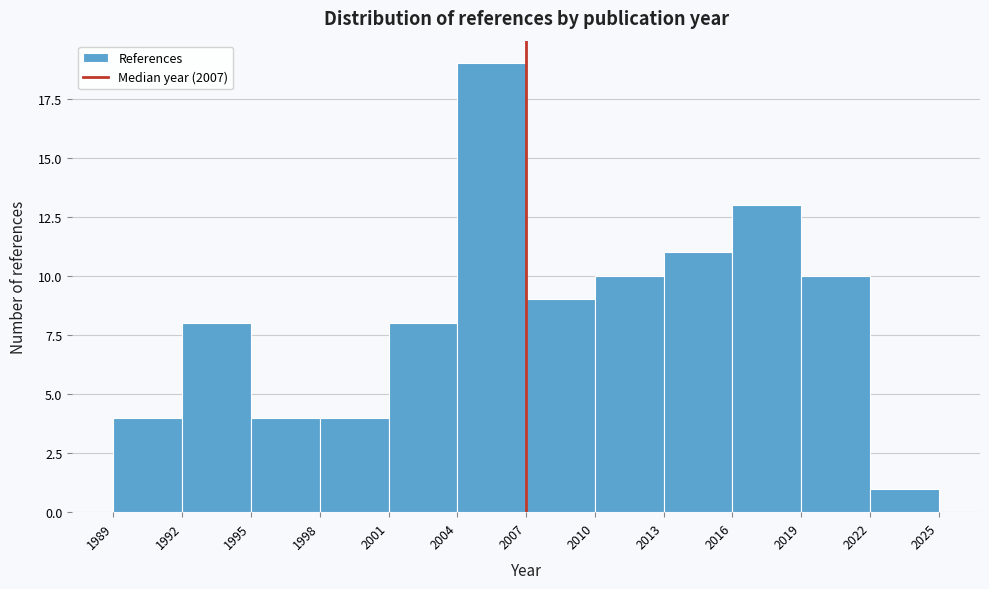

Which range on the x-axis has the tallest bar?

2004 to 2007